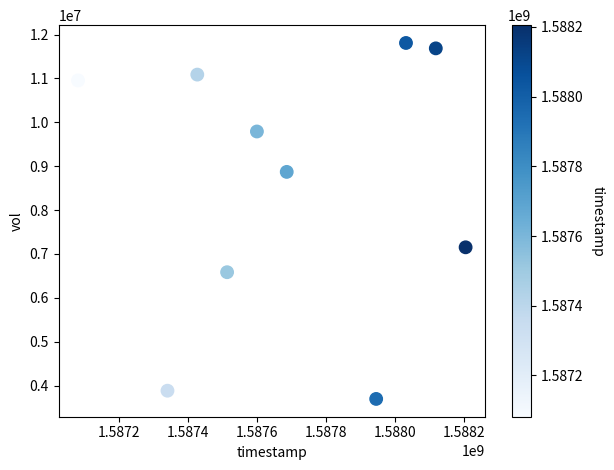

What is the range of Y values (max minus min)?

8111000